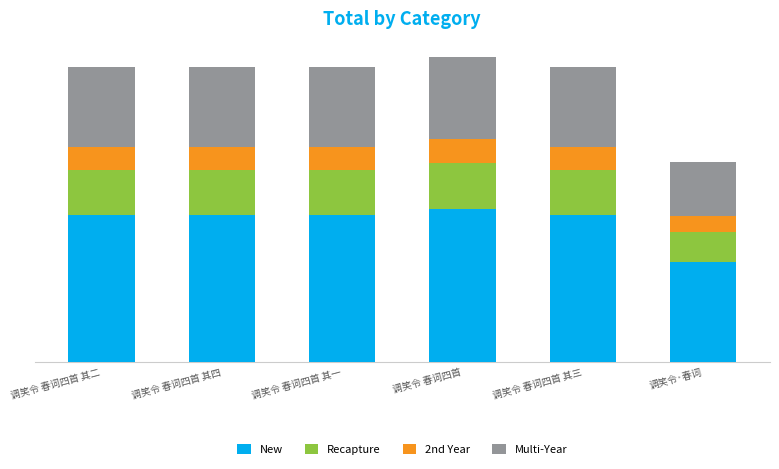

What position from the right is 调笑令 春词四首 其一?

4